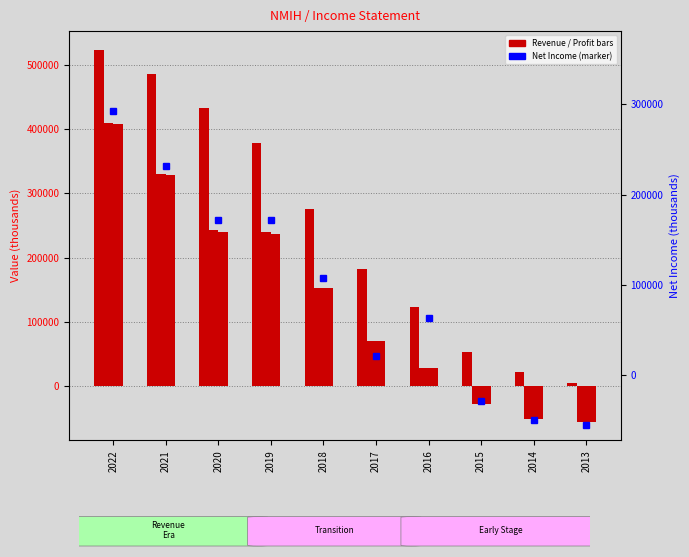

True or false: Gross Profit has a value of 715175 at 2022.

False